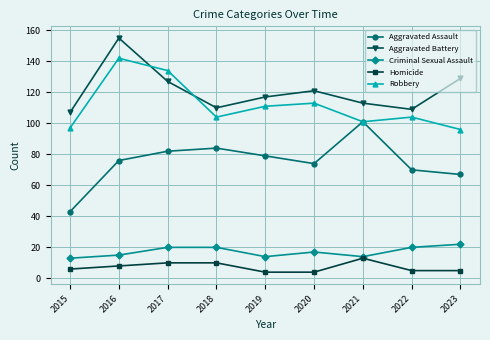

Count the number of data series in this chart.

5